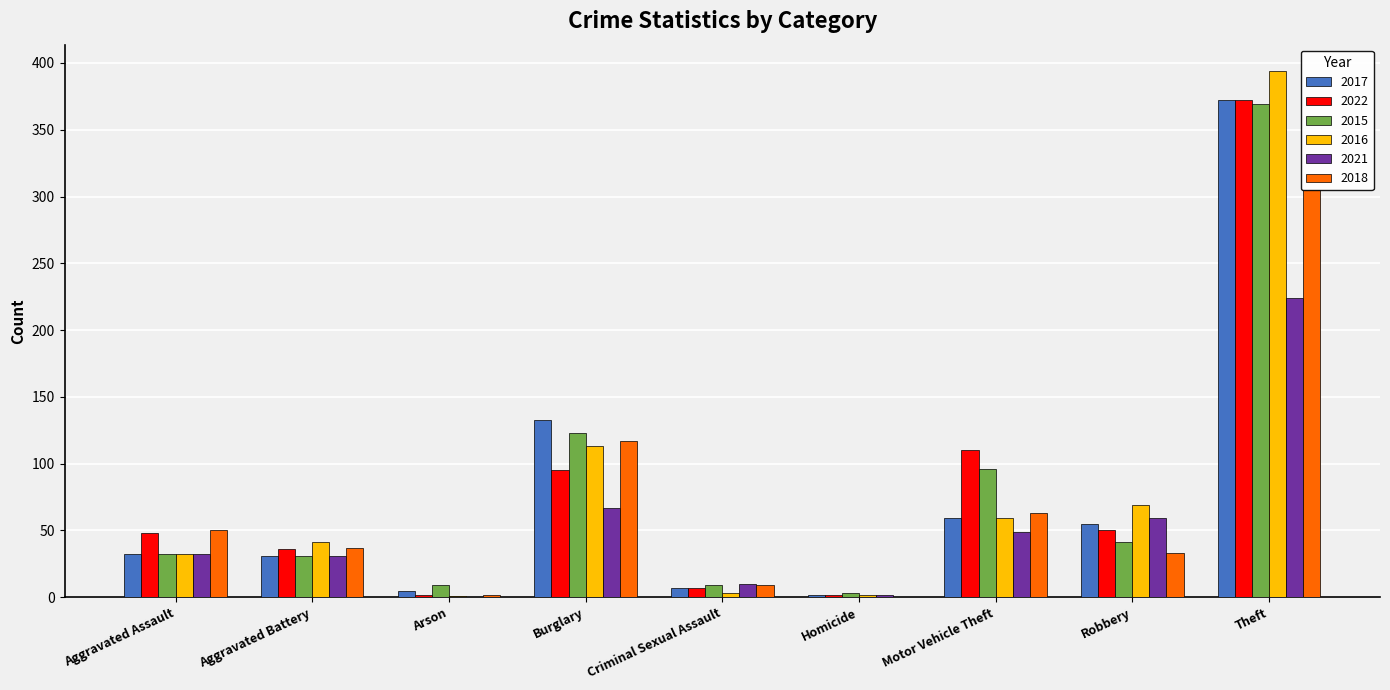

Reading right to left, list all the values displayed in this chart.

2017: 372	55	59	2	7	133	5	31	32
2022: 372	50	110	2	7	95	2	36	48
2015: 369	41	96	3	9	123	9	31	32
2016: 394	69	59	2	3	113	1	41	32
2021: 224	59	49	2	10	67	0	31	32
2018: 305	33	63	0	9	117	2	37	50